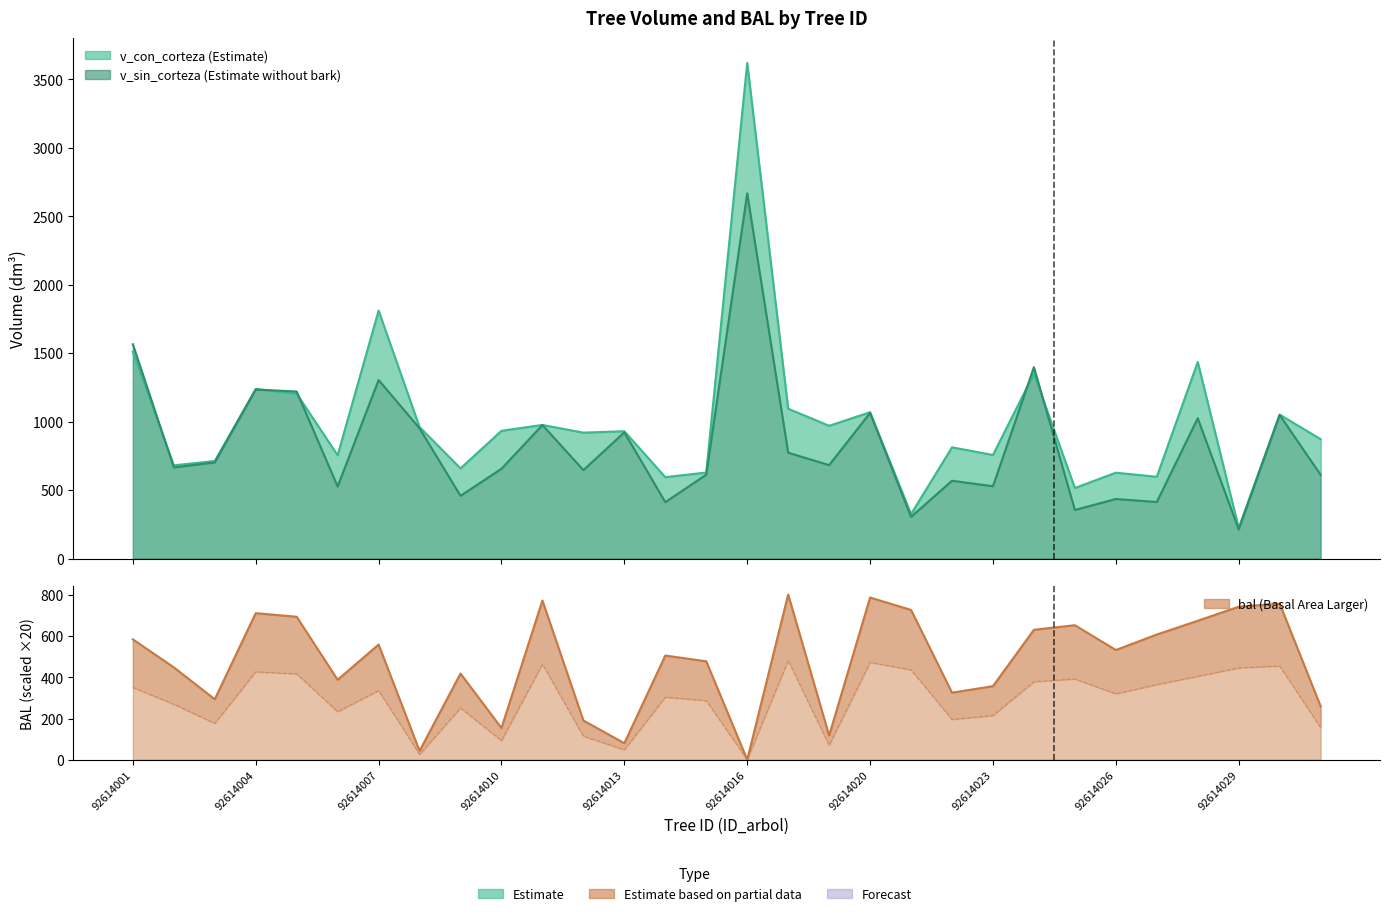

Where is bal nearest to the value 401?

92614006